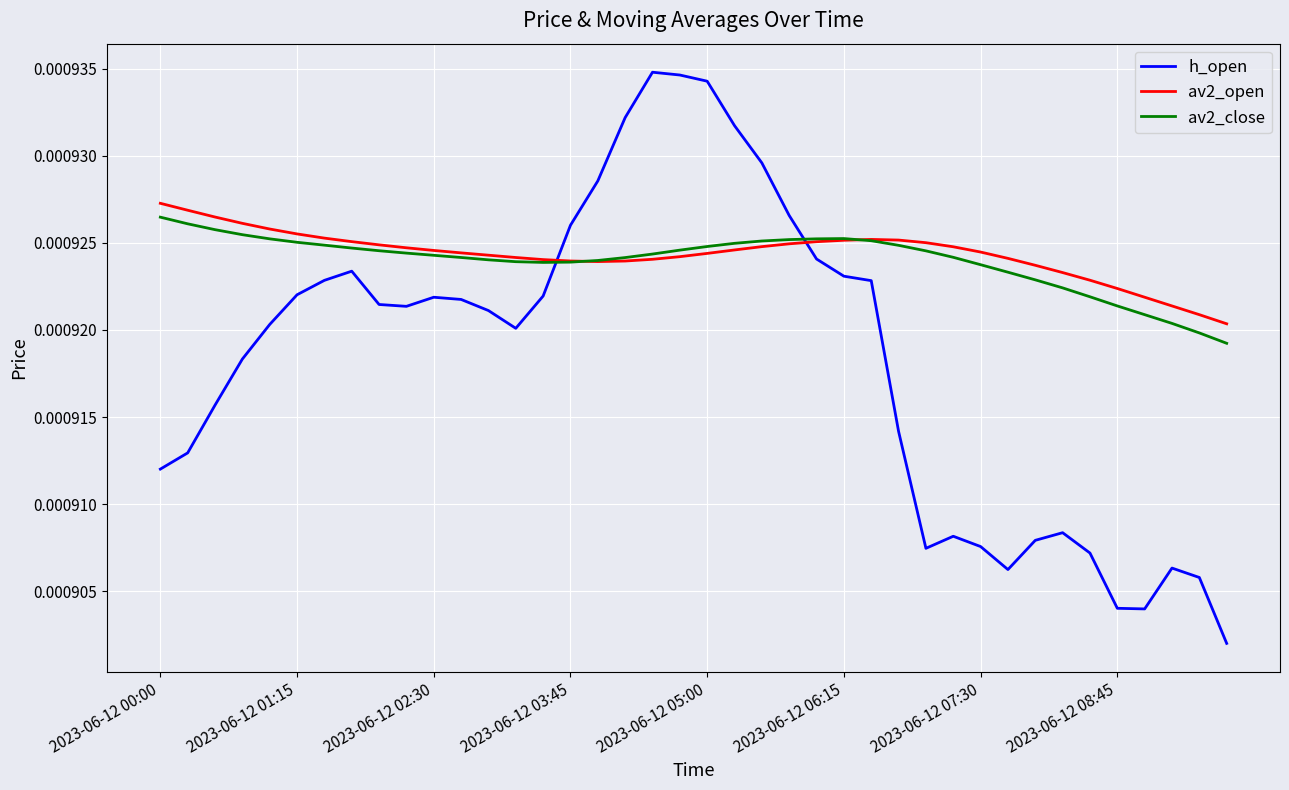

Which series has the largest range (max minus min)?

h_open